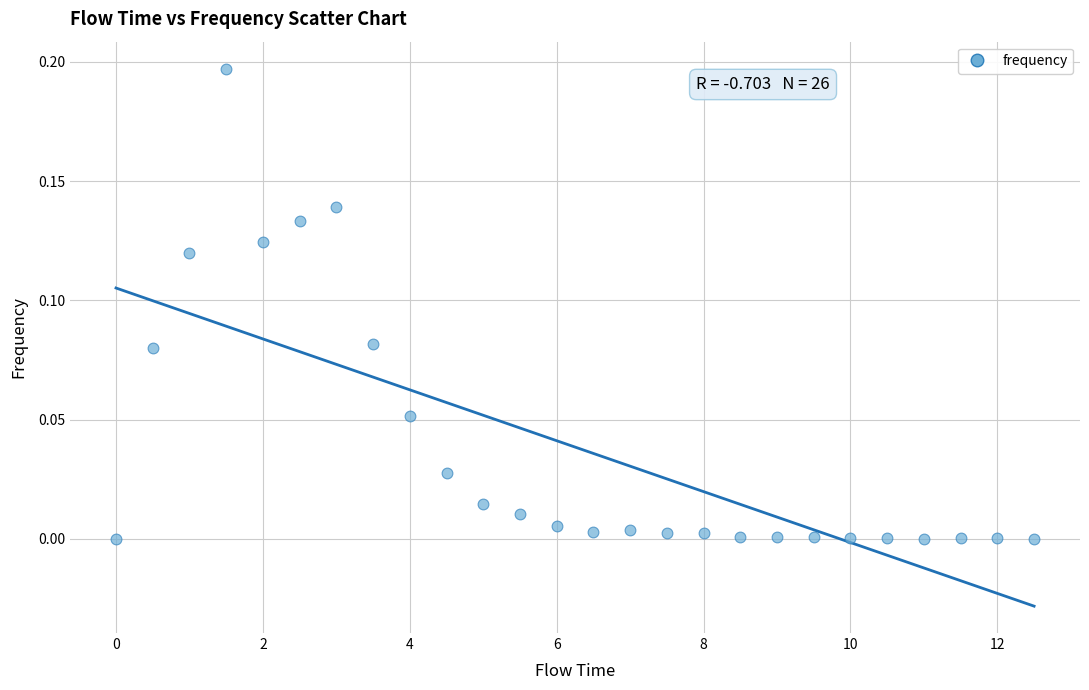

What is the range of X values (max minus min)?

12.5